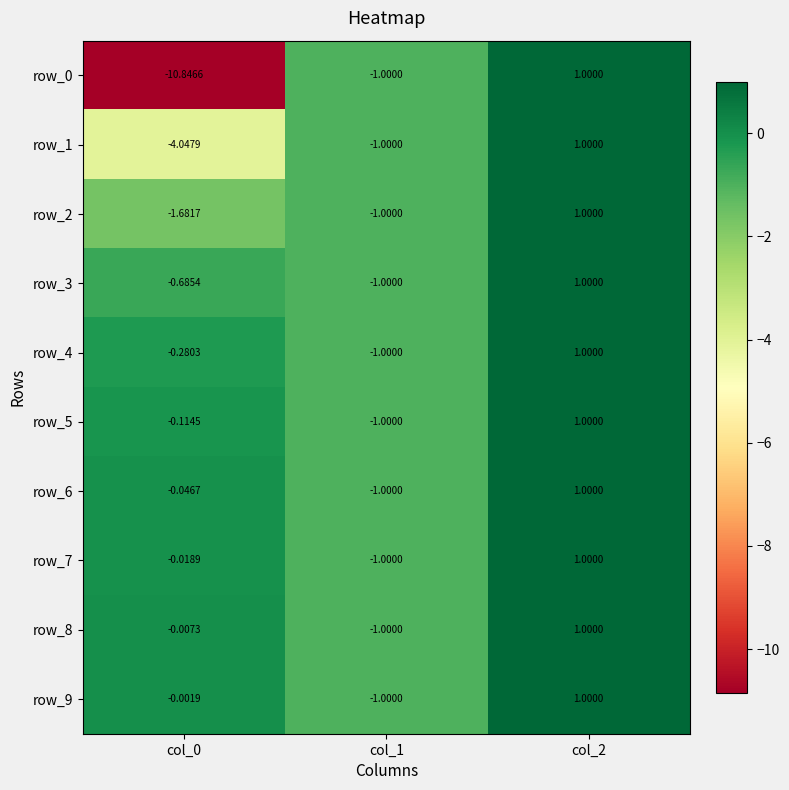

Which label corresponds to the largest value in the chart?

col_2